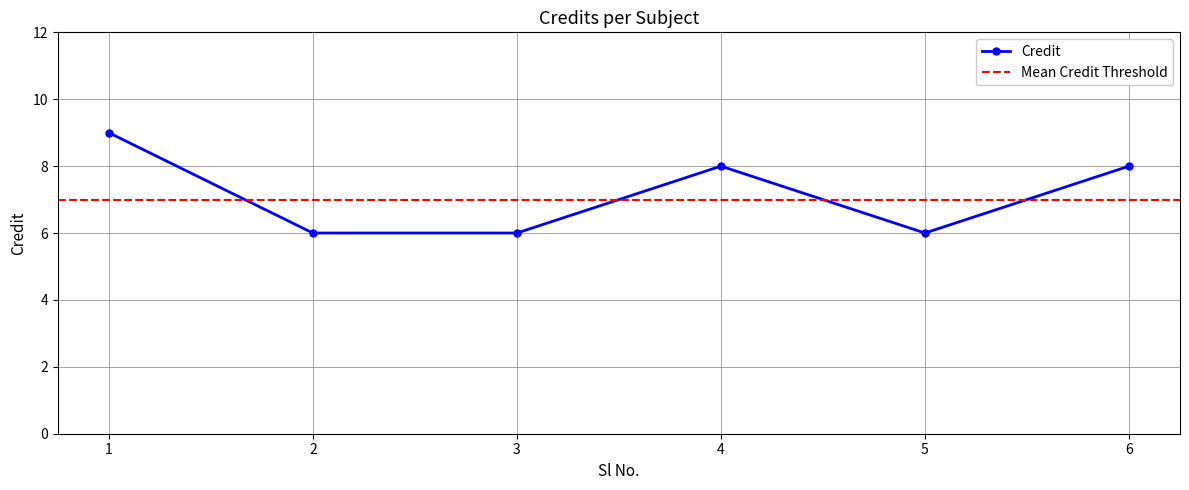

Approximately how many times larger is the value at 4 compared to 2?

1.3